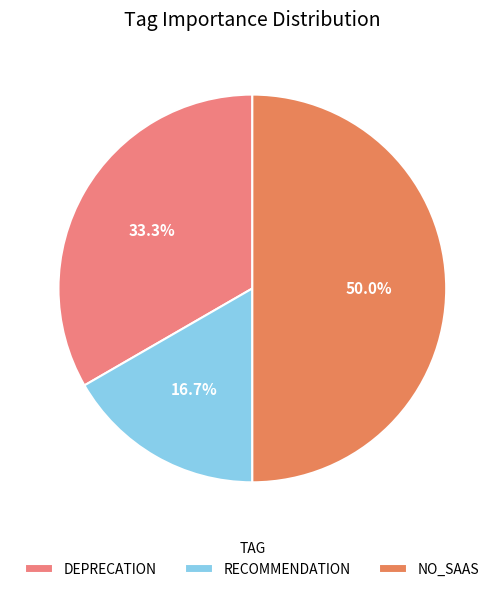

To the nearest percent, what is the combined percentage of DEPRECATION and NO_SAAS?

83%